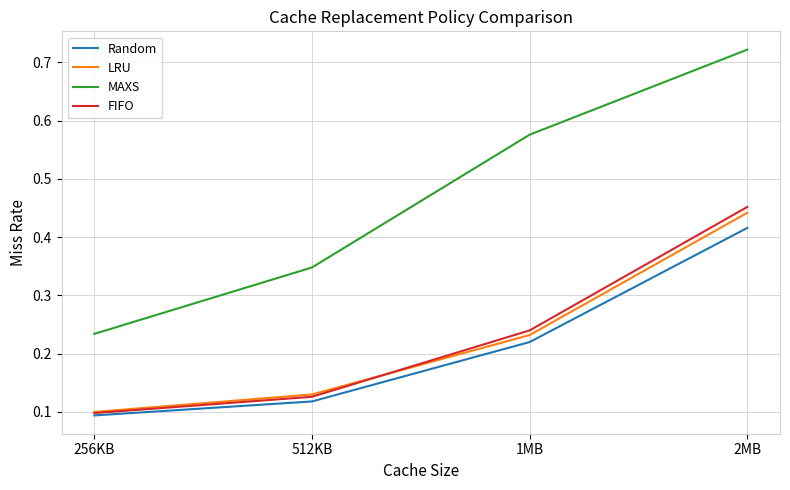

The value of Random at 512KB is 0.0. True or false?

False